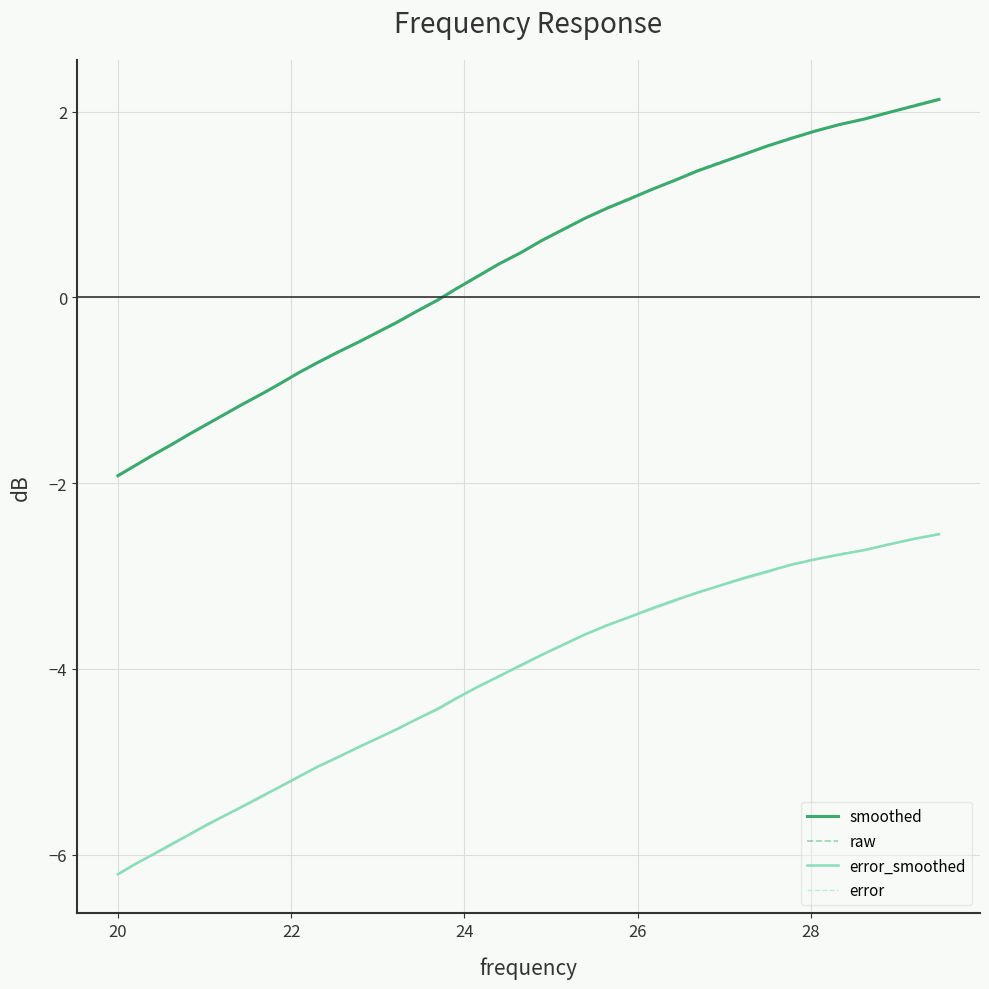

True or false: error_smoothed and raw intersect in this chart.

False